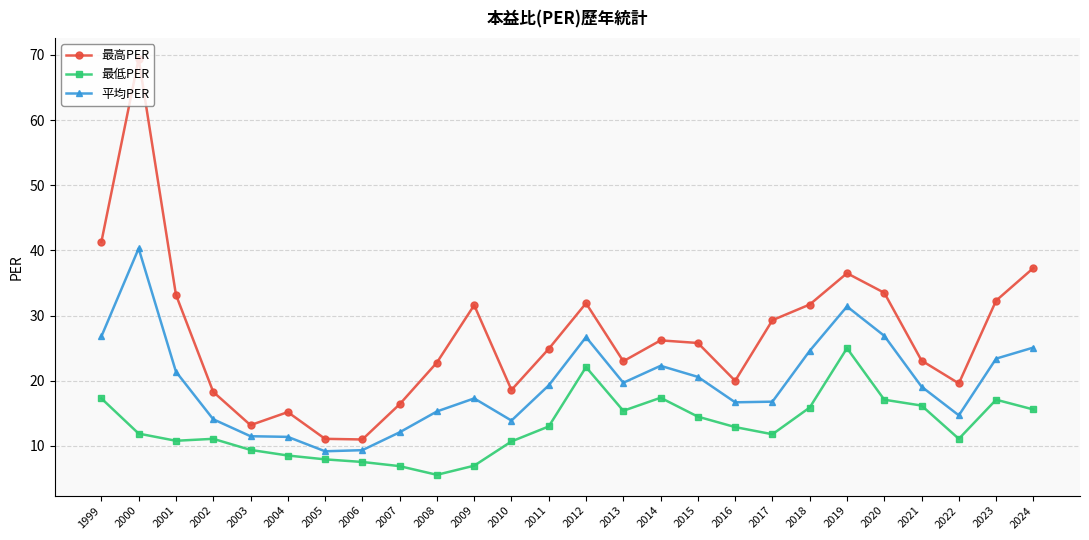

True or false: 平均PER and 最低PER intersect in this chart.

False